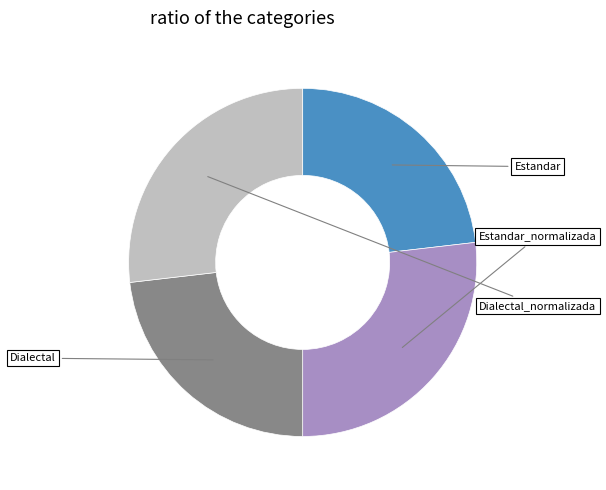

Is there any slice that represents more than half of the pie?

No